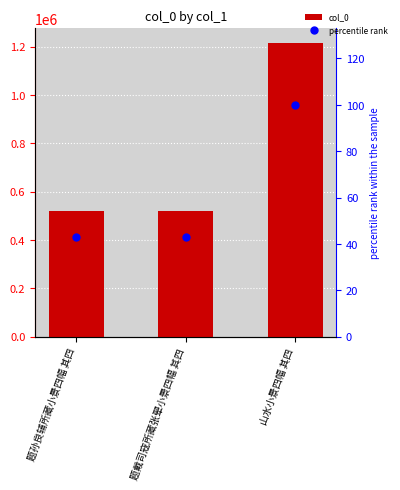

Which series reaches the maximum Y coordinate?

col_0